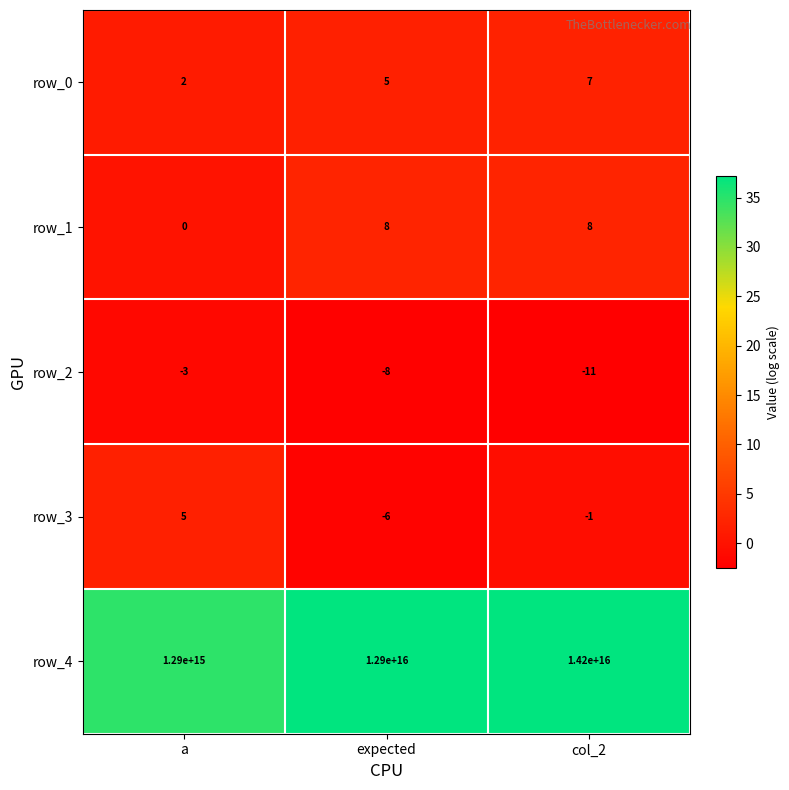

Which series has the largest total across all categories?

row_4